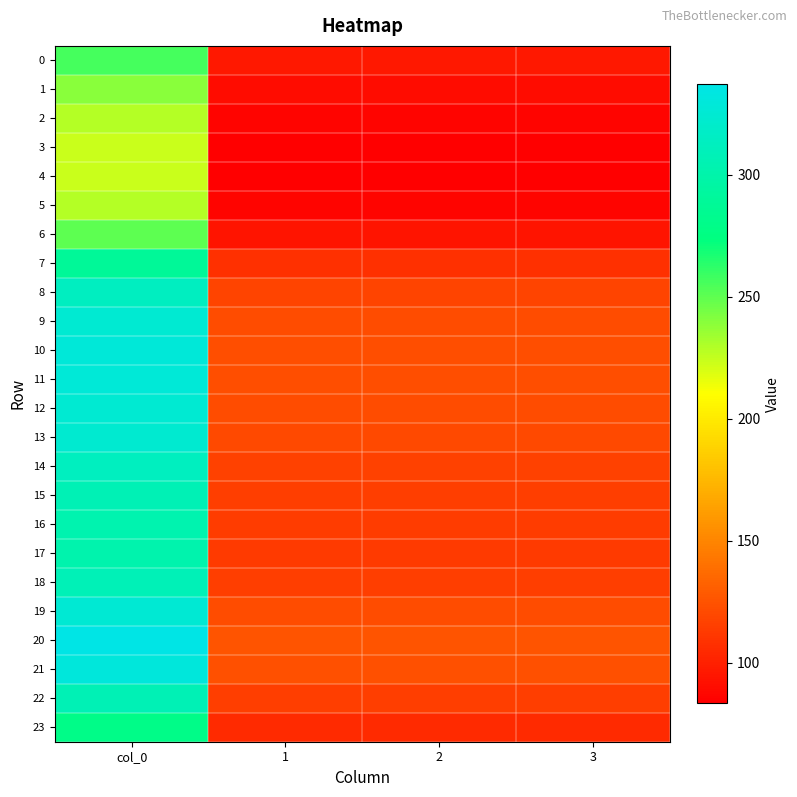

At how many categories does at least one series exceed 158?

1